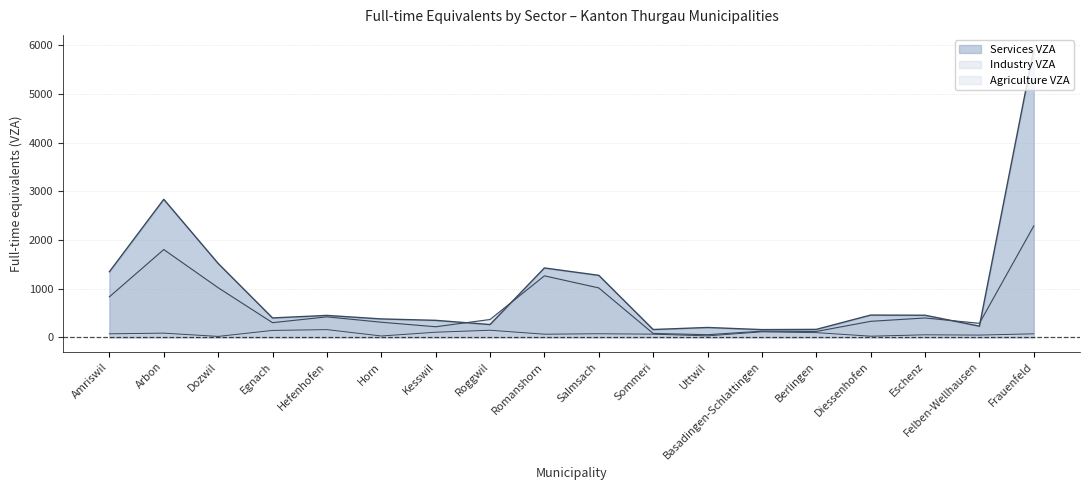

At which label does Industry VZA first exceed 339?

Amriswil